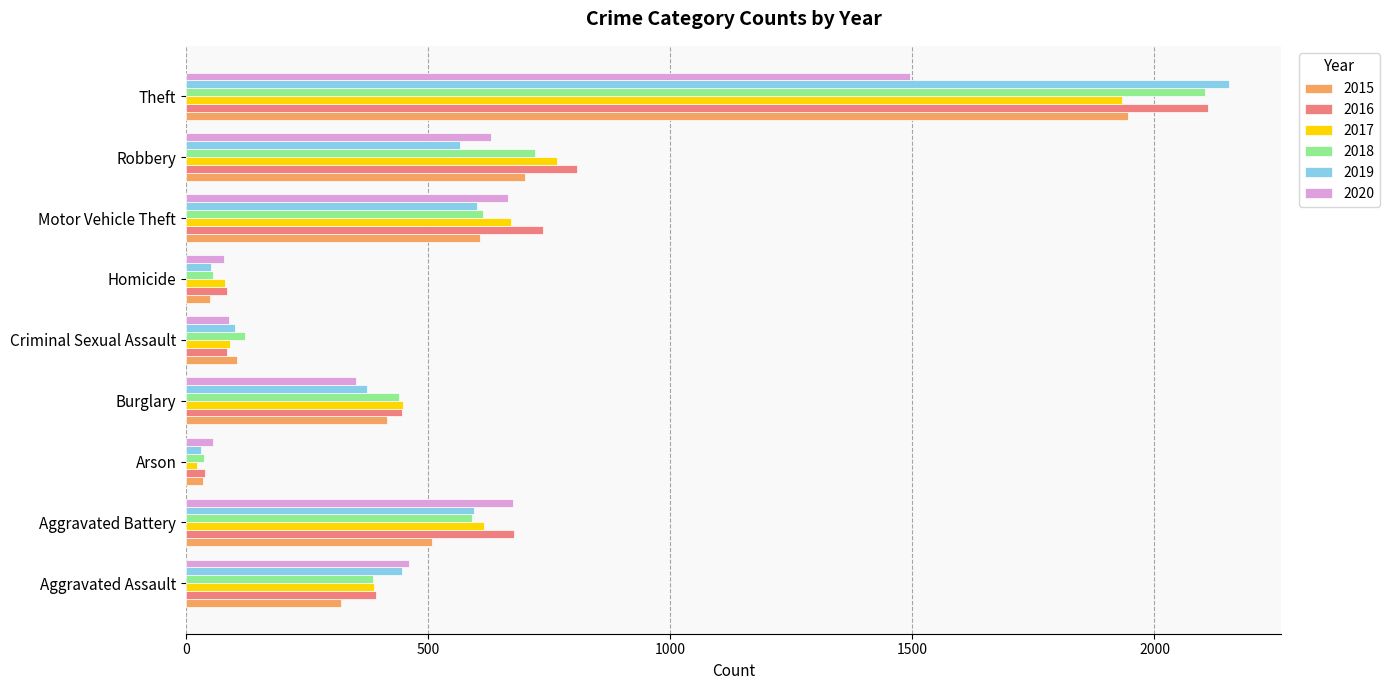

Which series has the largest range (max minus min)?

2019